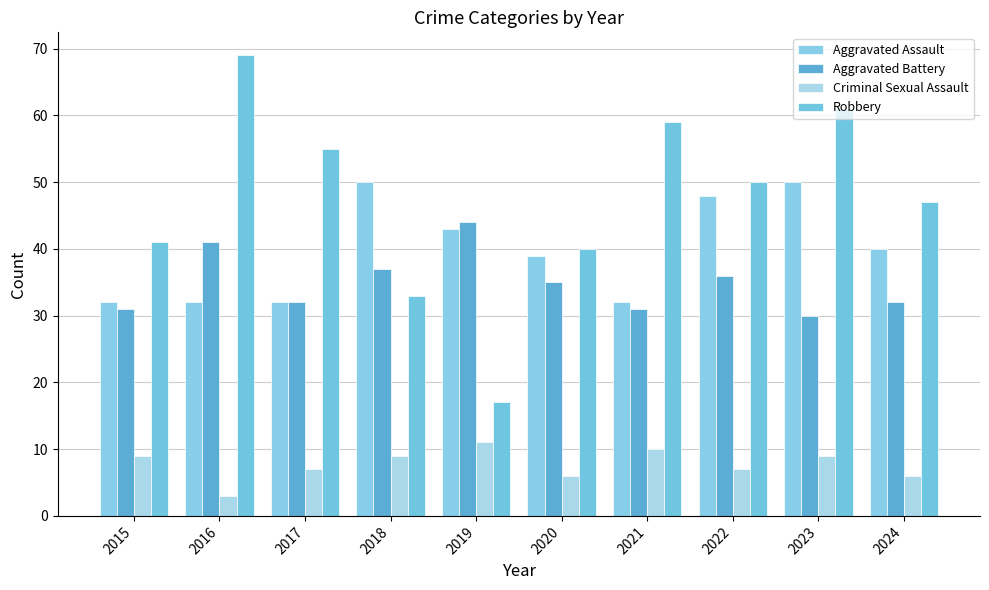

How many distinct data groups are displayed?

4